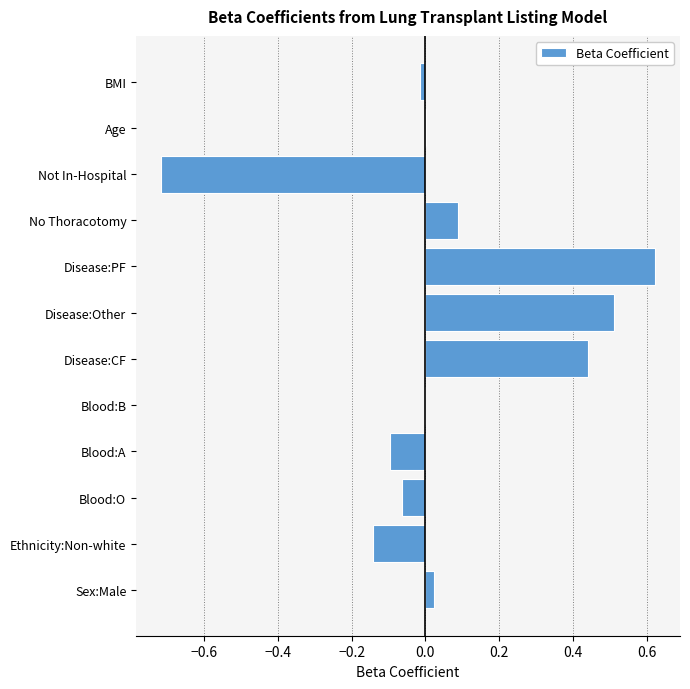

What is the sum of all values?

0.7